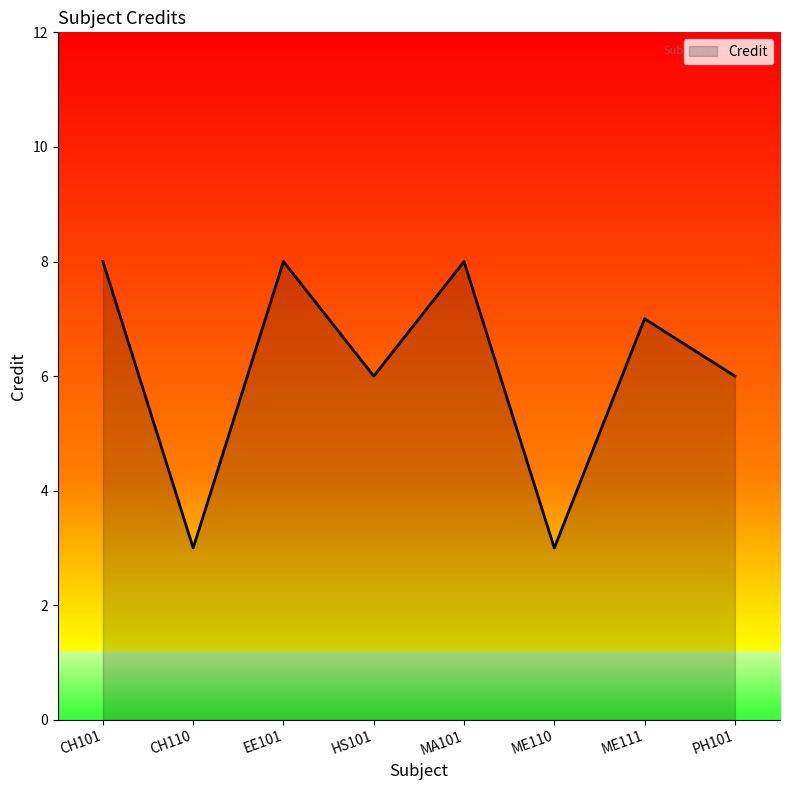

Reading right to left, list all the values displayed in this chart.

PH101=6	ME111=7	ME110=3	MA101=8	HS101=6	EE101=8	CH110=3	CH101=8